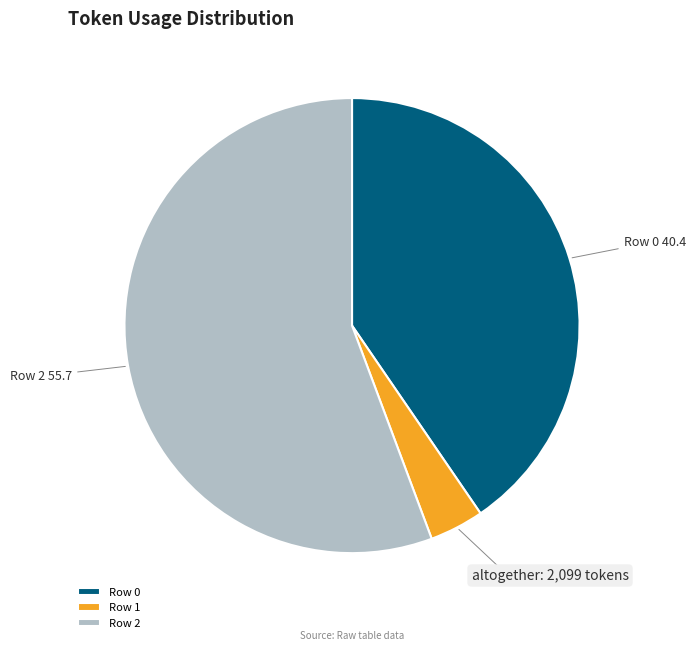

The Row 2 slice represents 56% of the pie. True or false?

True